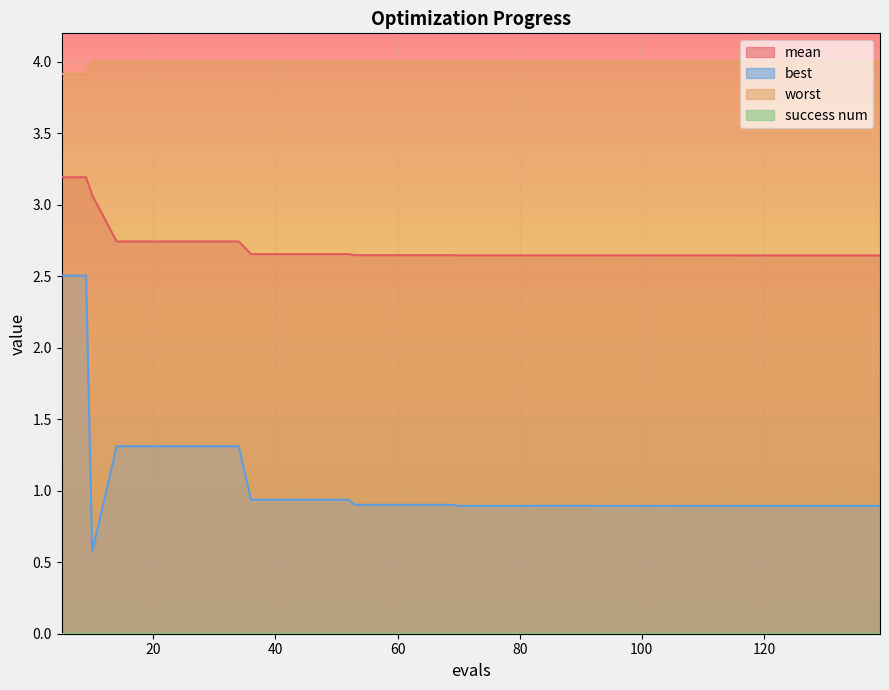

Reading right to left, what are all the values shown in this chart?

mean: 2.6	2.6	2.6	2.6	2.6	2.6	2.6	2.6	2.6	2.6	2.6	2.6	2.6	2.6	2.6	2.6	2.6	2.6	2.6	2.6	2.6	2.6	2.6	2.6	2.6	2.6	2.7	2.7	2.7	2.7	2.7	2.7	2.7	2.7	2.7	2.7	2.7	3.1	3.2	3.2
best: 0.9	0.9	0.9	0.9	0.9	0.9	0.9	0.9	0.9	0.9	0.9	0.9	0.9	0.9	0.9	0.9	0.9	0.9	0.9	0.9	0.9	0.9	0.9	0.9	0.9	0.9	0.9	0.9	0.9	0.9	0.9	1.3	1.3	1.3	1.3	1.3	1.3	0.6	2.5	2.5
worst: 4.0	4.0	4.0	4.0	4.0	4.0	4.0	4.0	4.0	4.0	4.0	4.0	4.0	4.0	4.0	4.0	4.0	4.0	4.0	4.0	4.0	4.0	4.0	4.0	4.0	4.0	4.0	4.0	4.0	4.0	4.0	4.0	4.0	4.0	4.0	4.0	4.0	4.0	3.9	3.9